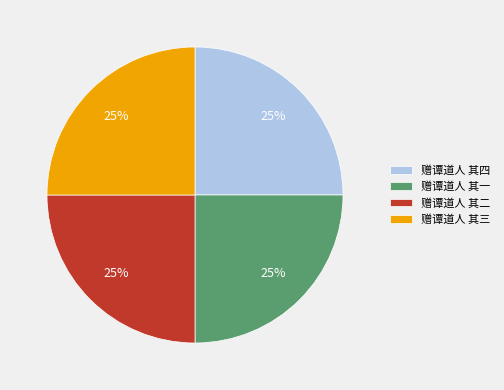

Does any single category account for the majority?

No